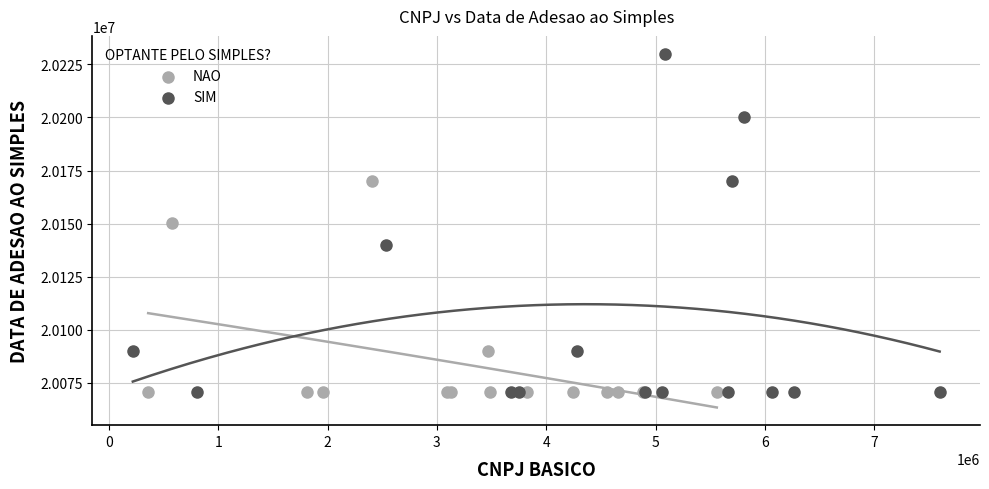

Which series reaches the maximum Y coordinate?

SIM